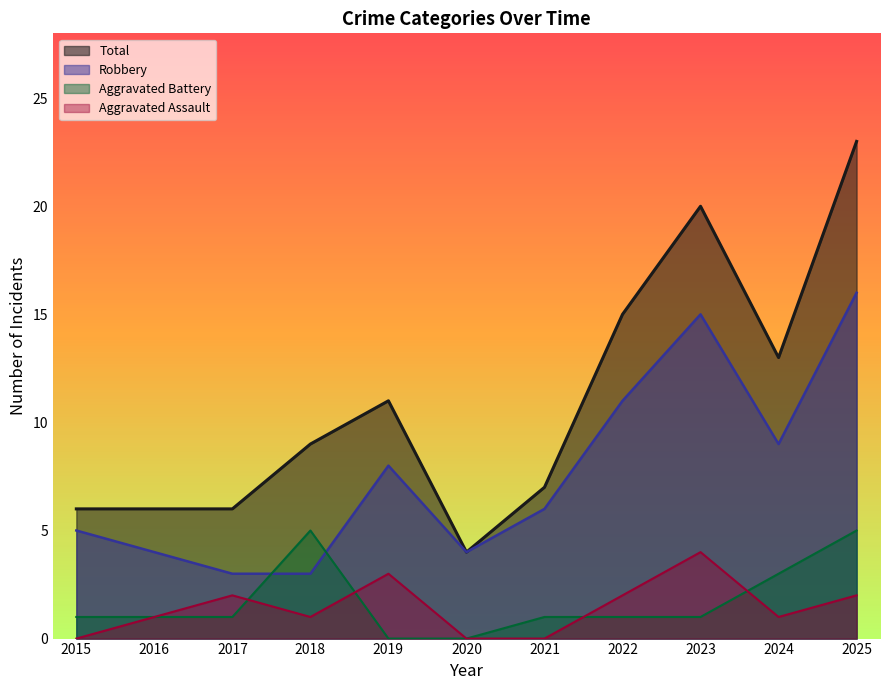

Rank the series at 2020 from lowest to highest value.

Aggravated Assault, Aggravated Battery, Robbery, Total